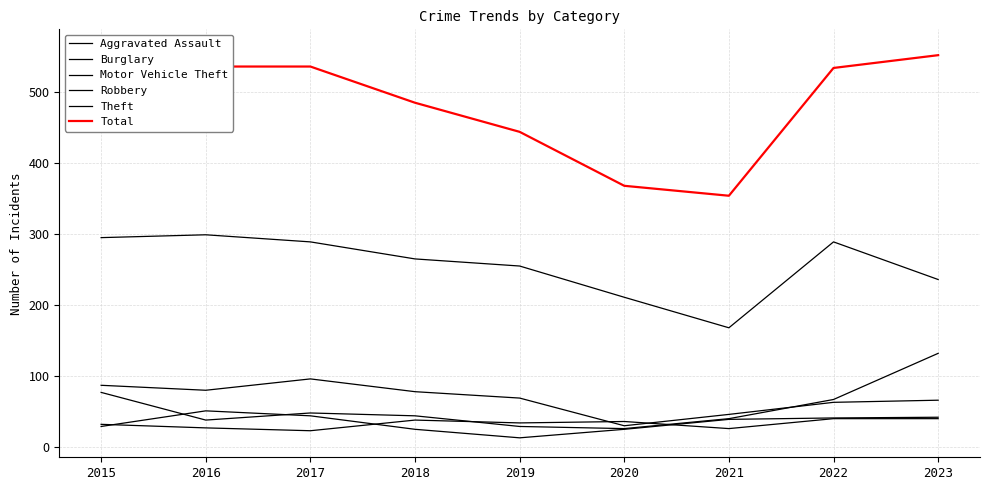

Is it true that Burglary equals 66 at 2017?

False